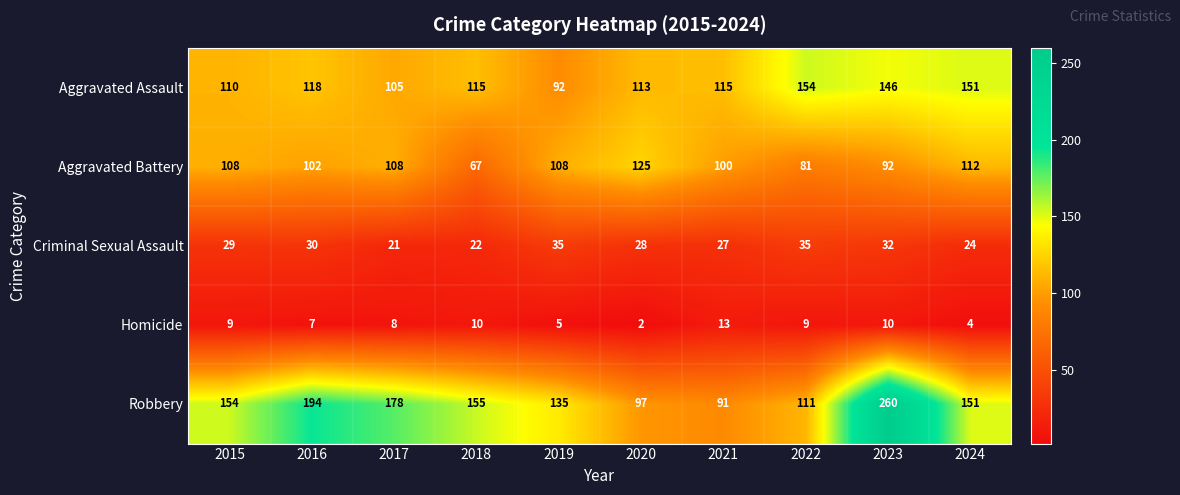

Which series has the widest spread of values?

Robbery